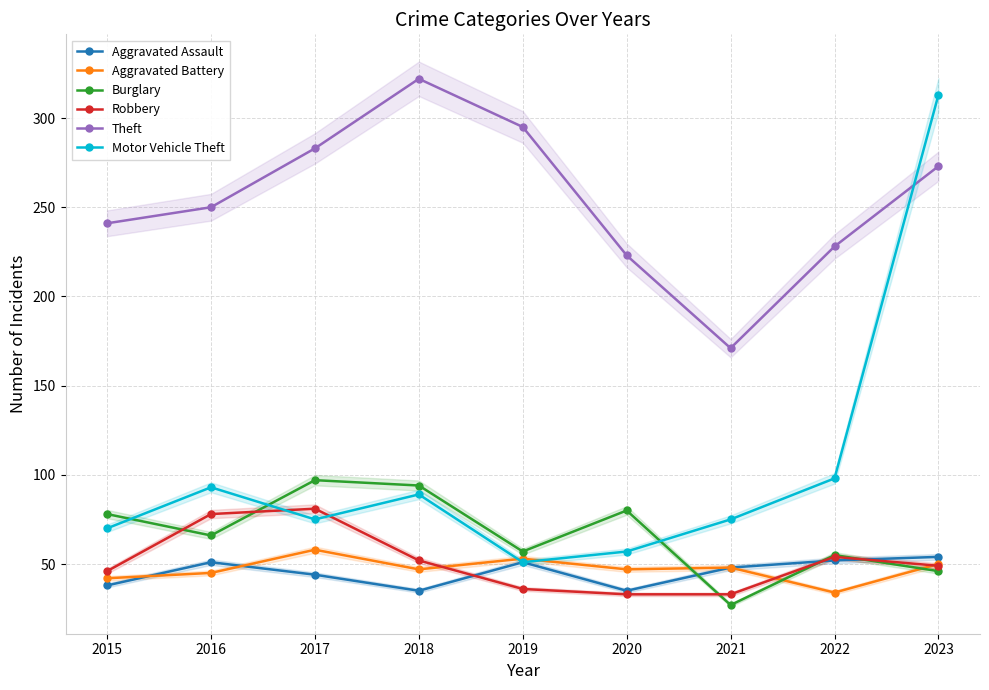

Reading left to right, transcribe all the data shown in this chart.

Aggravated Assault: 38	51	44	35	51	35	48	52	54
Aggravated Battery: 42	45	58	47	53	47	48	34	50
Burglary: 78	66	97	94	57	80	27	55	46
Robbery: 46	78	81	52	36	33	33	54	49
Theft: 241	250	283	322	295	223	171	228	273
Motor Vehicle Theft: 70	93	75	89	51	57	75	98	313